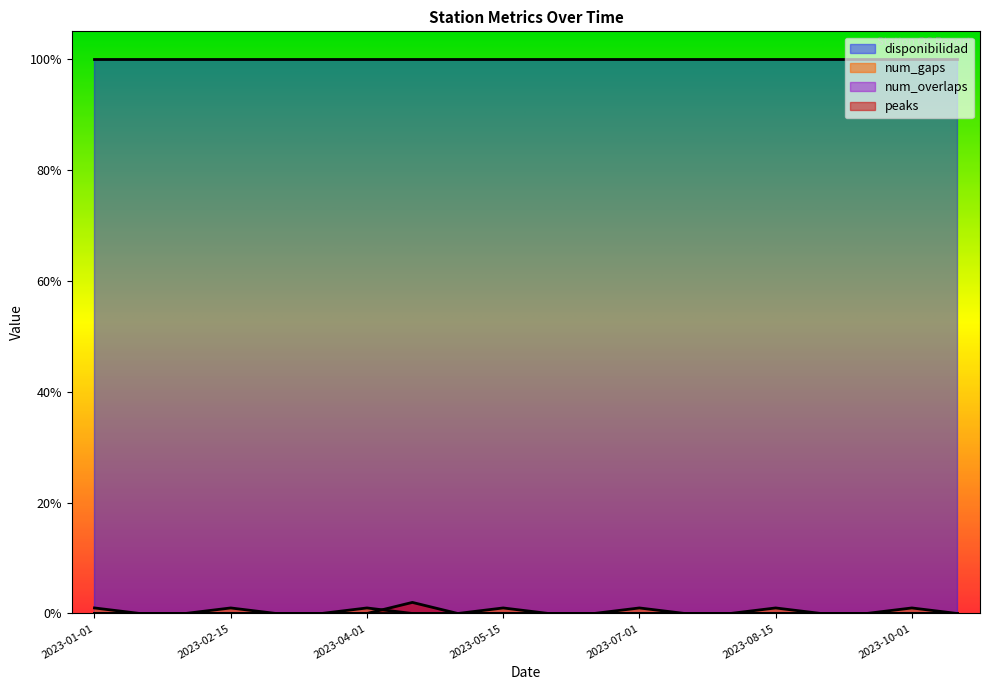

What is the label of the 2nd point from the left?

2023-01-15